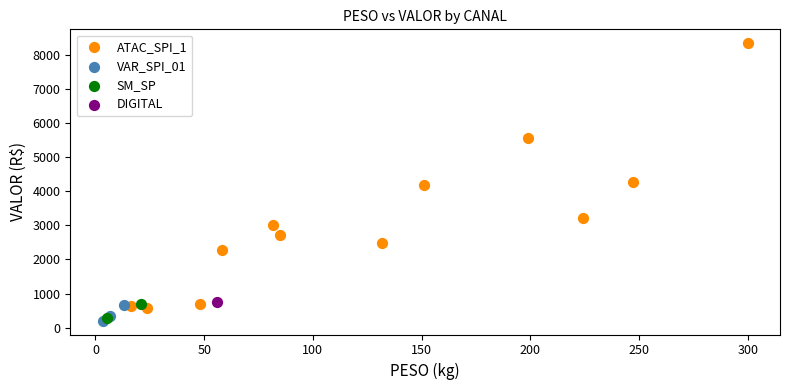

Which series reaches the maximum Y coordinate?

ATAC_SPI_1